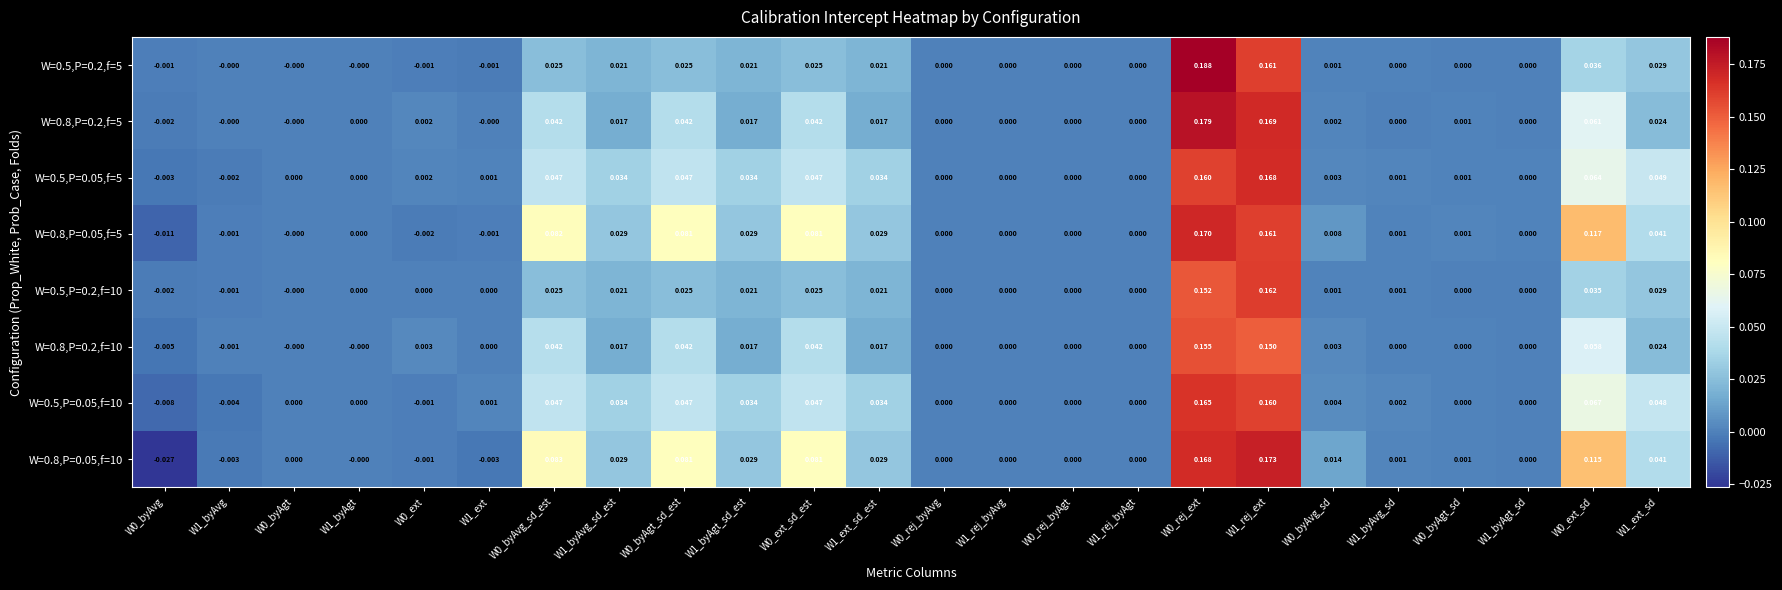

Which series has the widest spread of values?

W=0.8,P=0.05,f=10